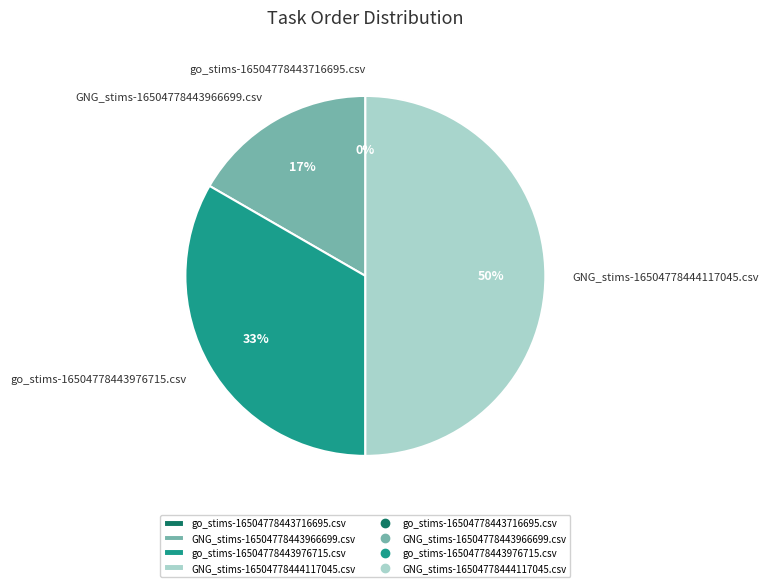

How many slices are in this pie chart?

4